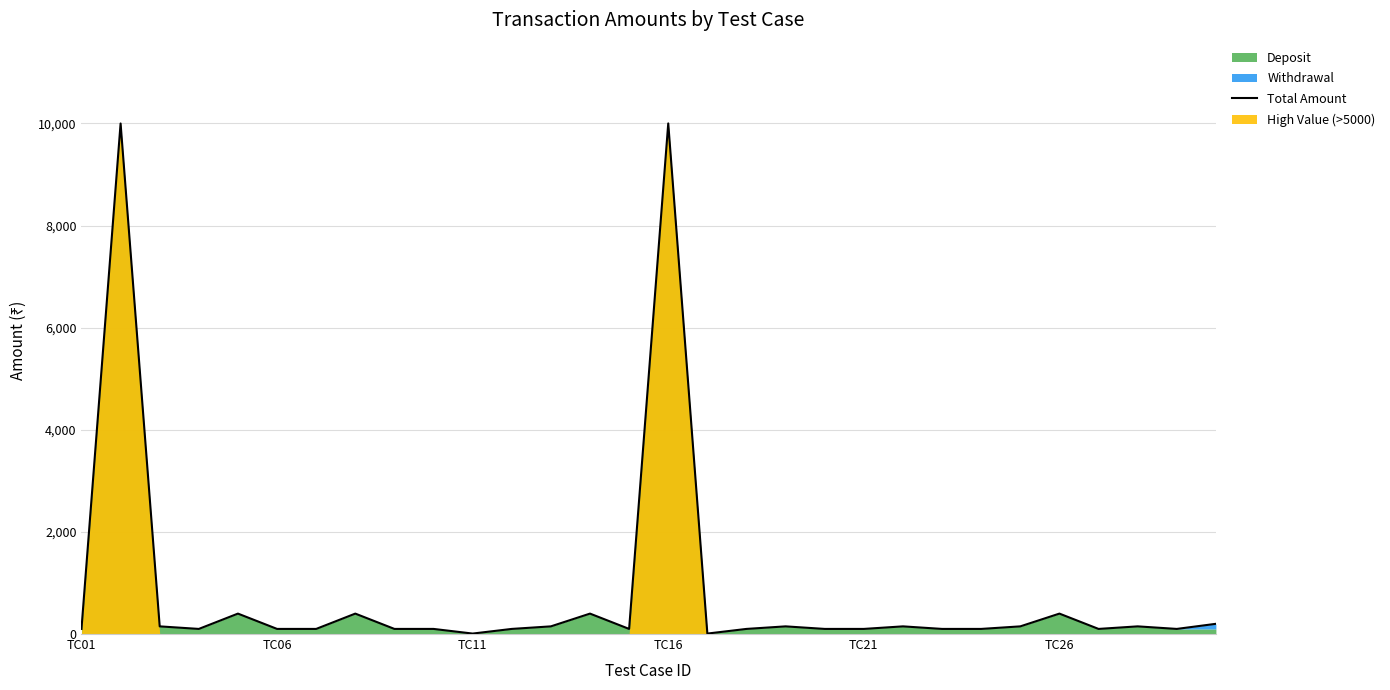

What is the difference between the maximum and minimum values?

9992